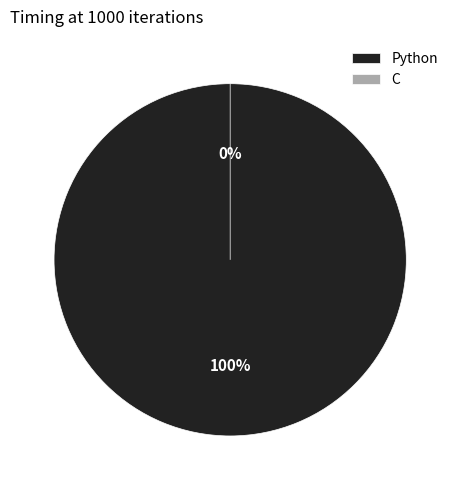

How many segments does this pie chart have?

2